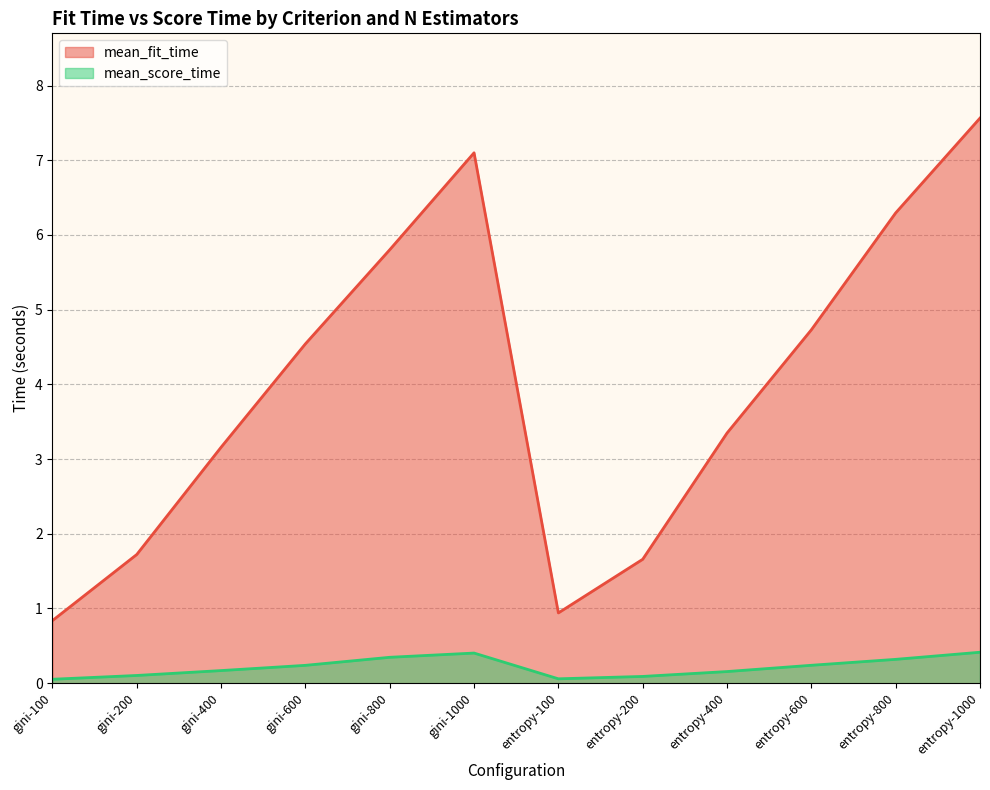

Which category has the highest value across all series?

entropy-1000